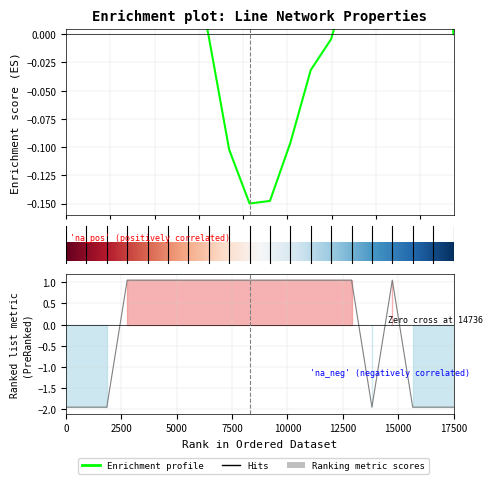

Reading left to right, list all the values displayed in this chart.

-2.0	-2.0	-1.9	1.0	1.0	1.0	1.0	1.0	1.0	1.0	1.0	1.0	1.0	1.0	1.0	-1.9	1.0	-2.0	-2.0	-2.0